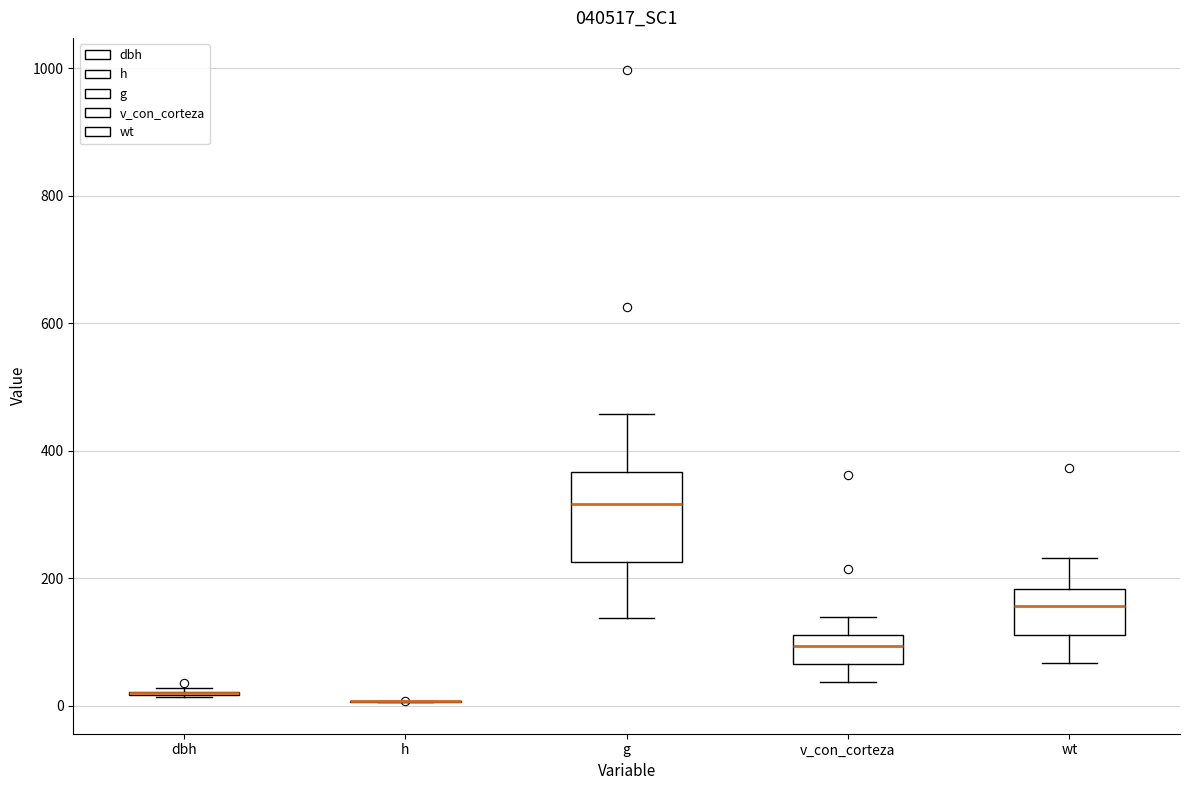

Reading left to right, transcribe this box plot: for each box, give where its median line is, the range the box spans, and where its two whiskers end, as read against the y-axis. The values are not printed on the chart, so give them approximately, as read against the axis.

dbh: box collapsed to a line at 20, whiskers 20 to 20
h: box collapsed to a line at 0, whiskers 0 to 0
g: median 320, box 220 to 360, whiskers 140 to 460
v_con_corteza: median 100, box 60 to 120, whiskers 40 to 140
wt: median 160, box 120 to 180, whiskers 60 to 240